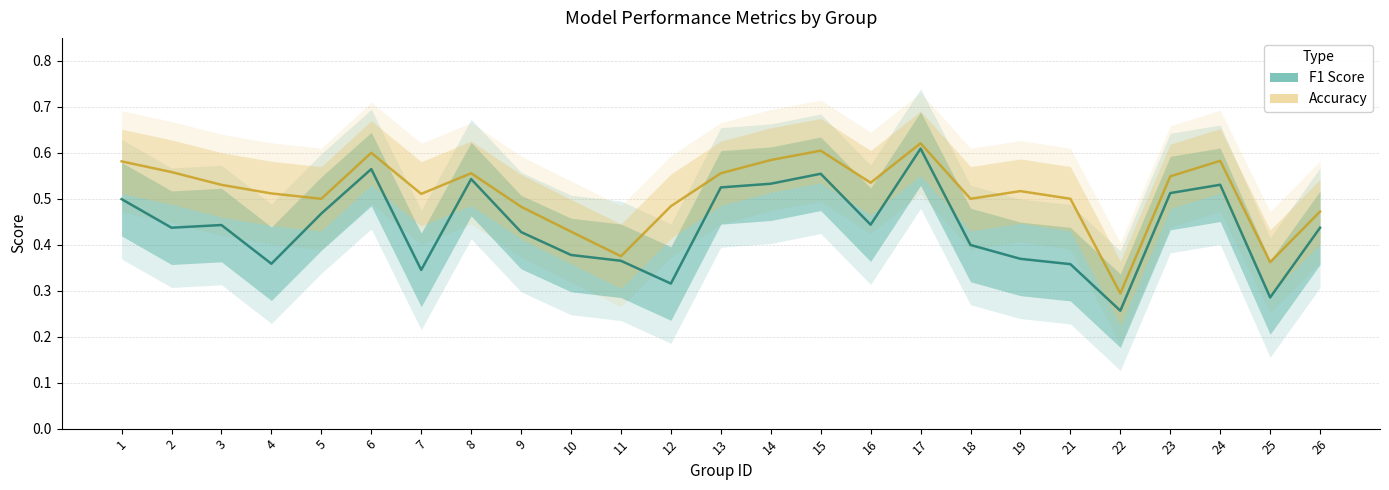

How many interior local valleys does the accuracy series have?

7